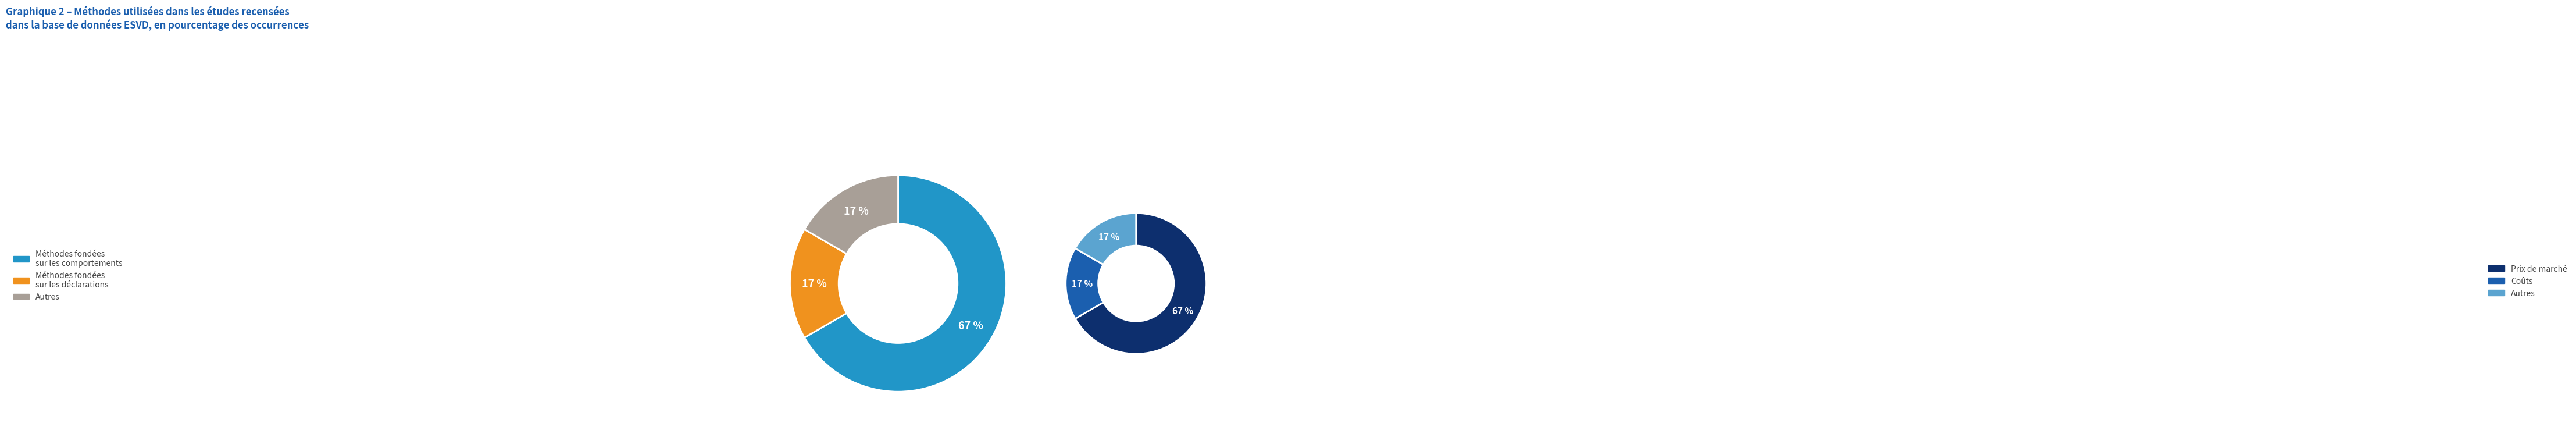

Rank the categories by Group A value from highest to lowest.

0, 1, 2